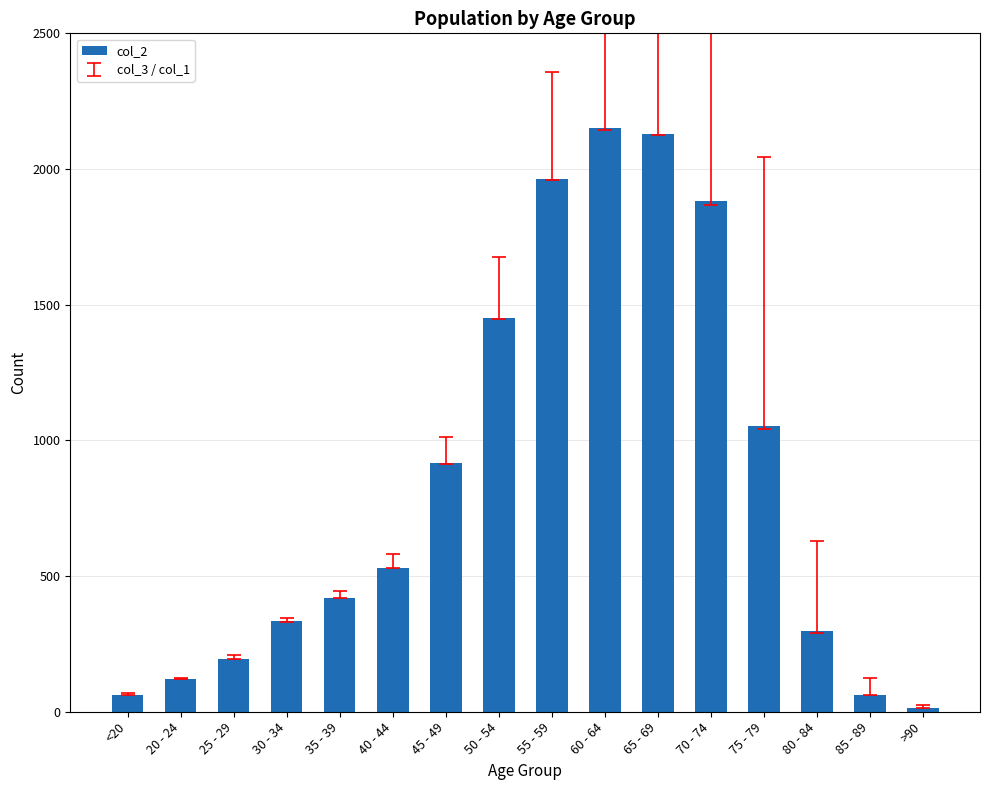

At which label is the value closest to 1083?

75 - 79